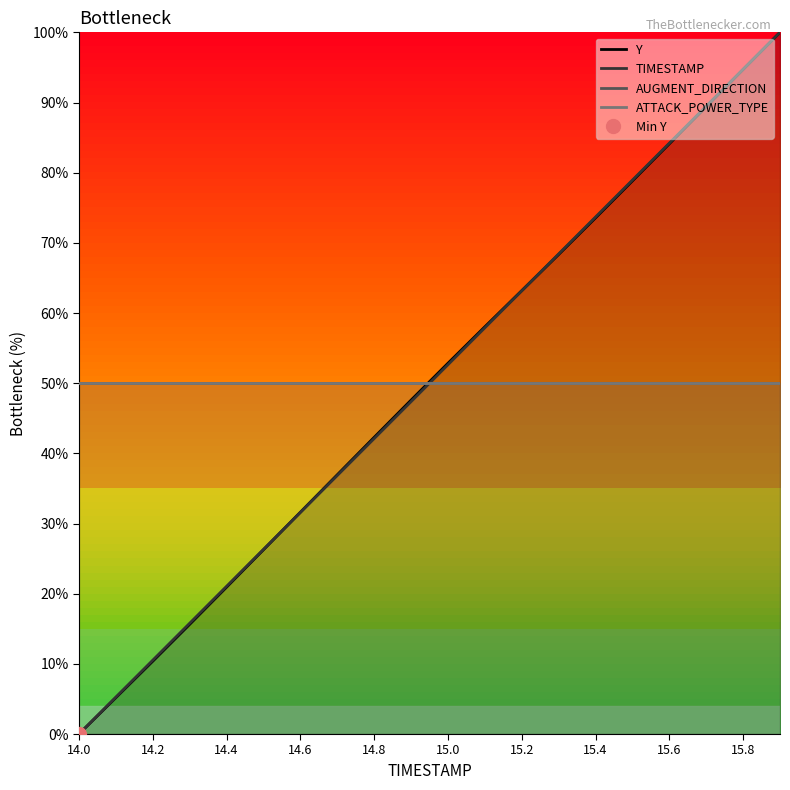

How many lines are shown in the chart?

4